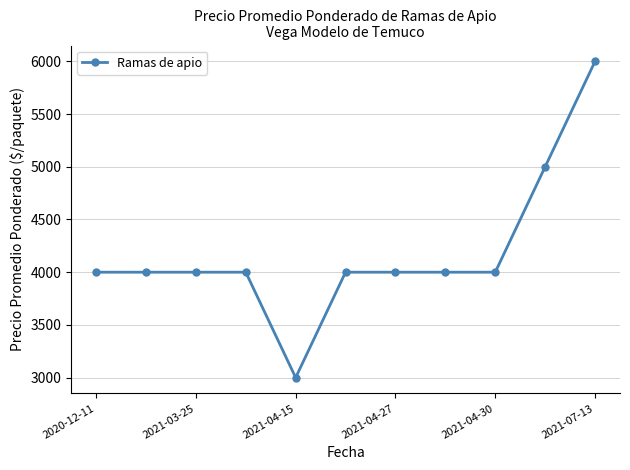

What is the difference between the maximum and minimum values?

3000